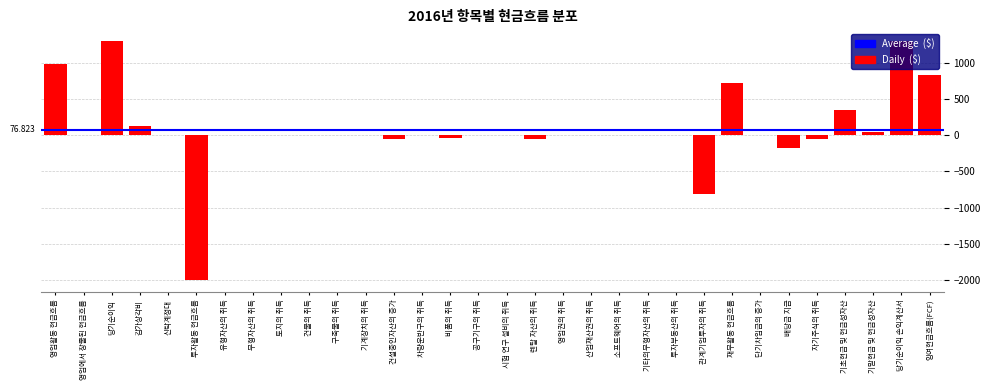

At which label is the value closest to -350?

배당금 지급